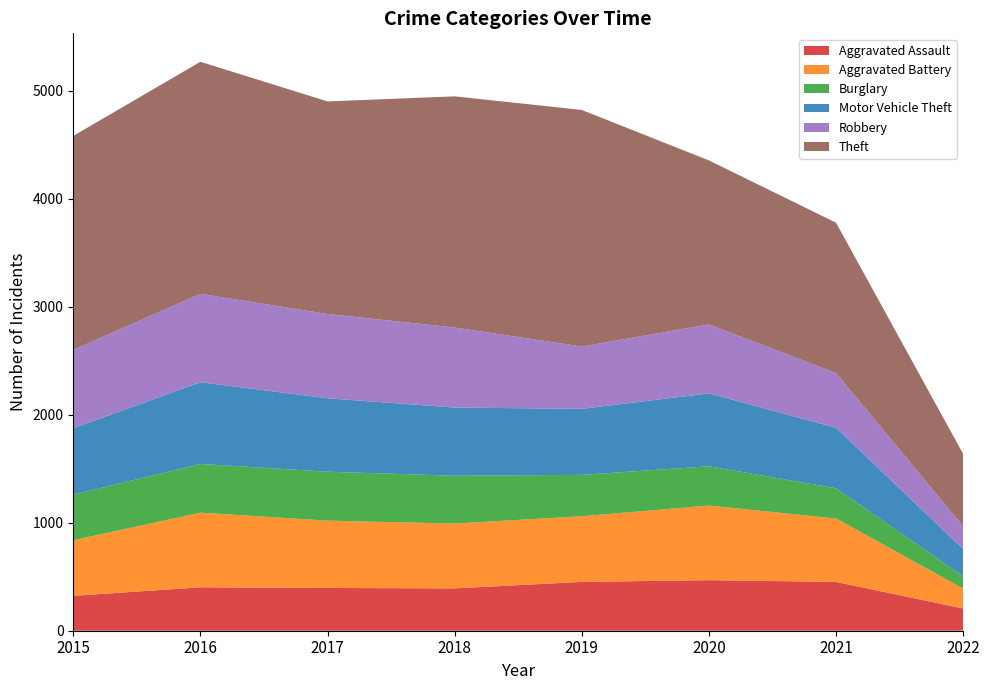

Reading right to left, extract all data points from this chart.

Aggravated Assault: 206	452	468	452	392	396	402	323
Aggravated Battery: 184	587	691	608	600	623	691	515
Burglary: 114	280	363	383	443	453	451	422
Motor Vehicle Theft: 251	560	675	611	631	680	756	614
Robbery: 212	506	639	577	741	780	819	726
Theft: 669	1392	1518	2190	2140	1968	2148	1981